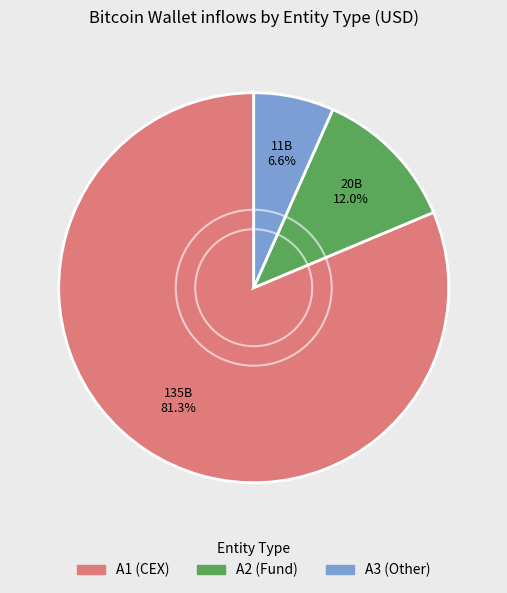

Which has a higher value, A2 (Fund) or A1 (CEX)?

A1 (CEX)